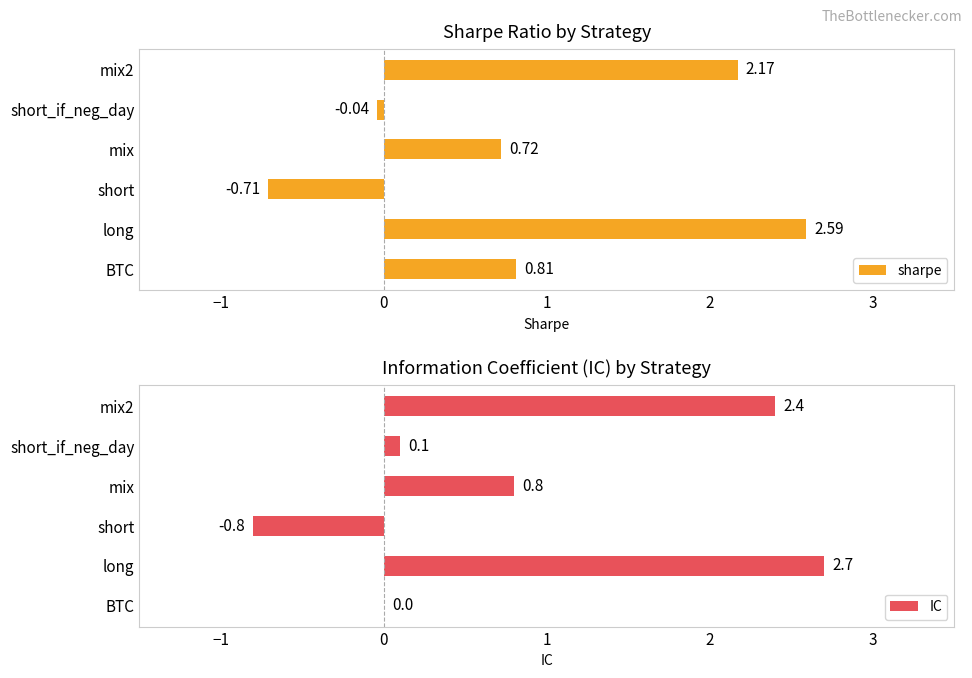

At which label is sharpe closest to 0?

short_if_neg_day